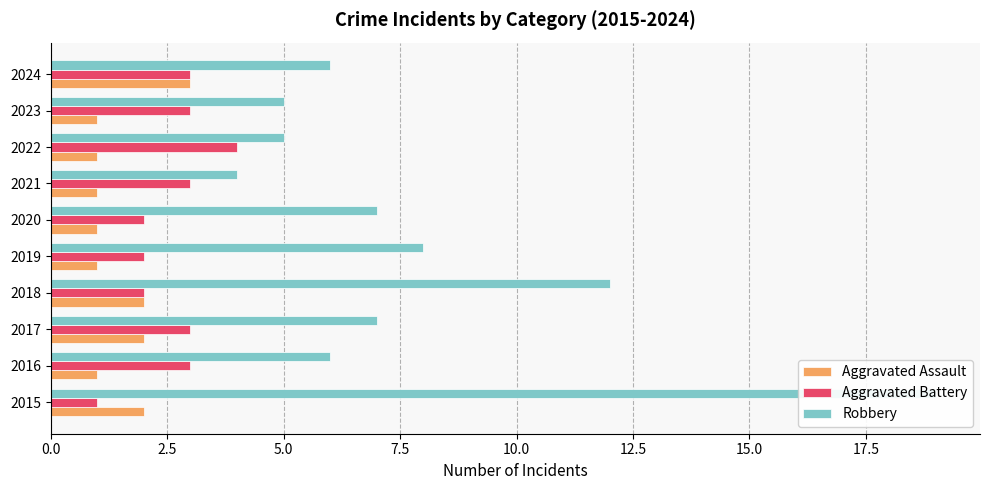

How many categories are shown in the chart?

10